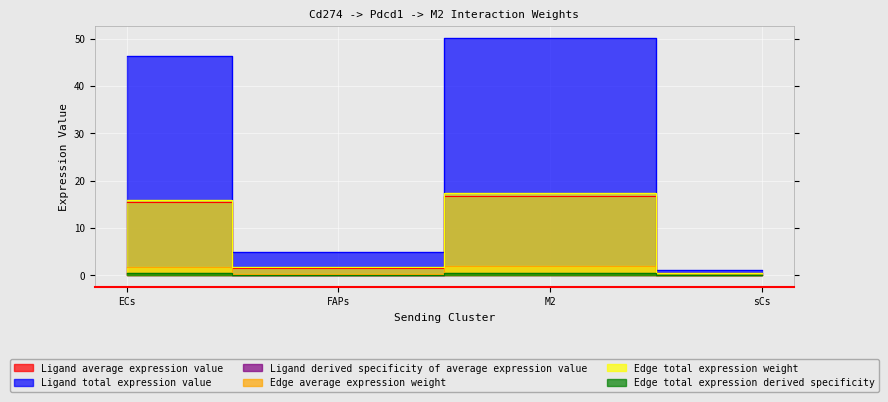

At sCs, list the series in order from largest to smallest.

Ligand total expression value, Edge average expression weight, Ligand average expression value, Edge total expression weight, Ligand derived specificity of average expression value, Edge total expression derived specificity